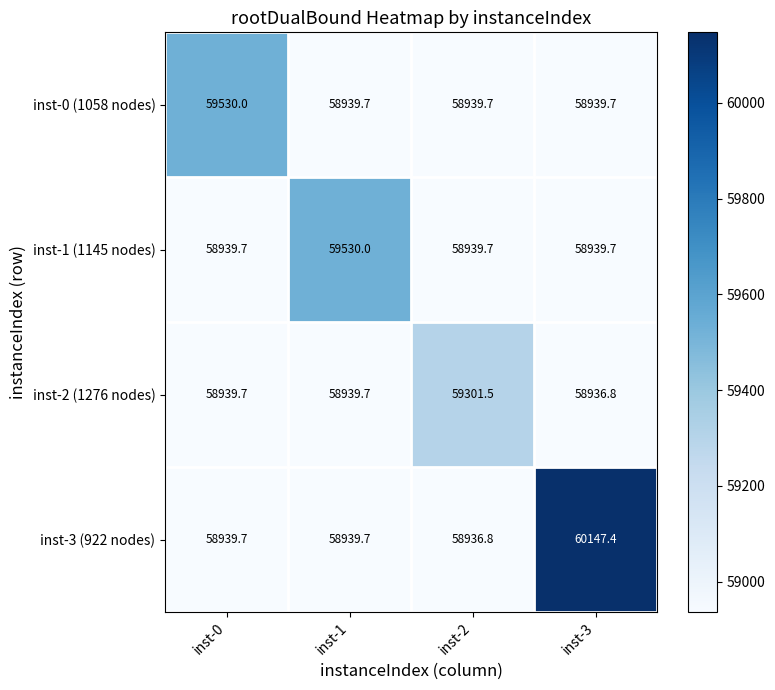

Which label corresponds to the largest value in the chart?

inst-3